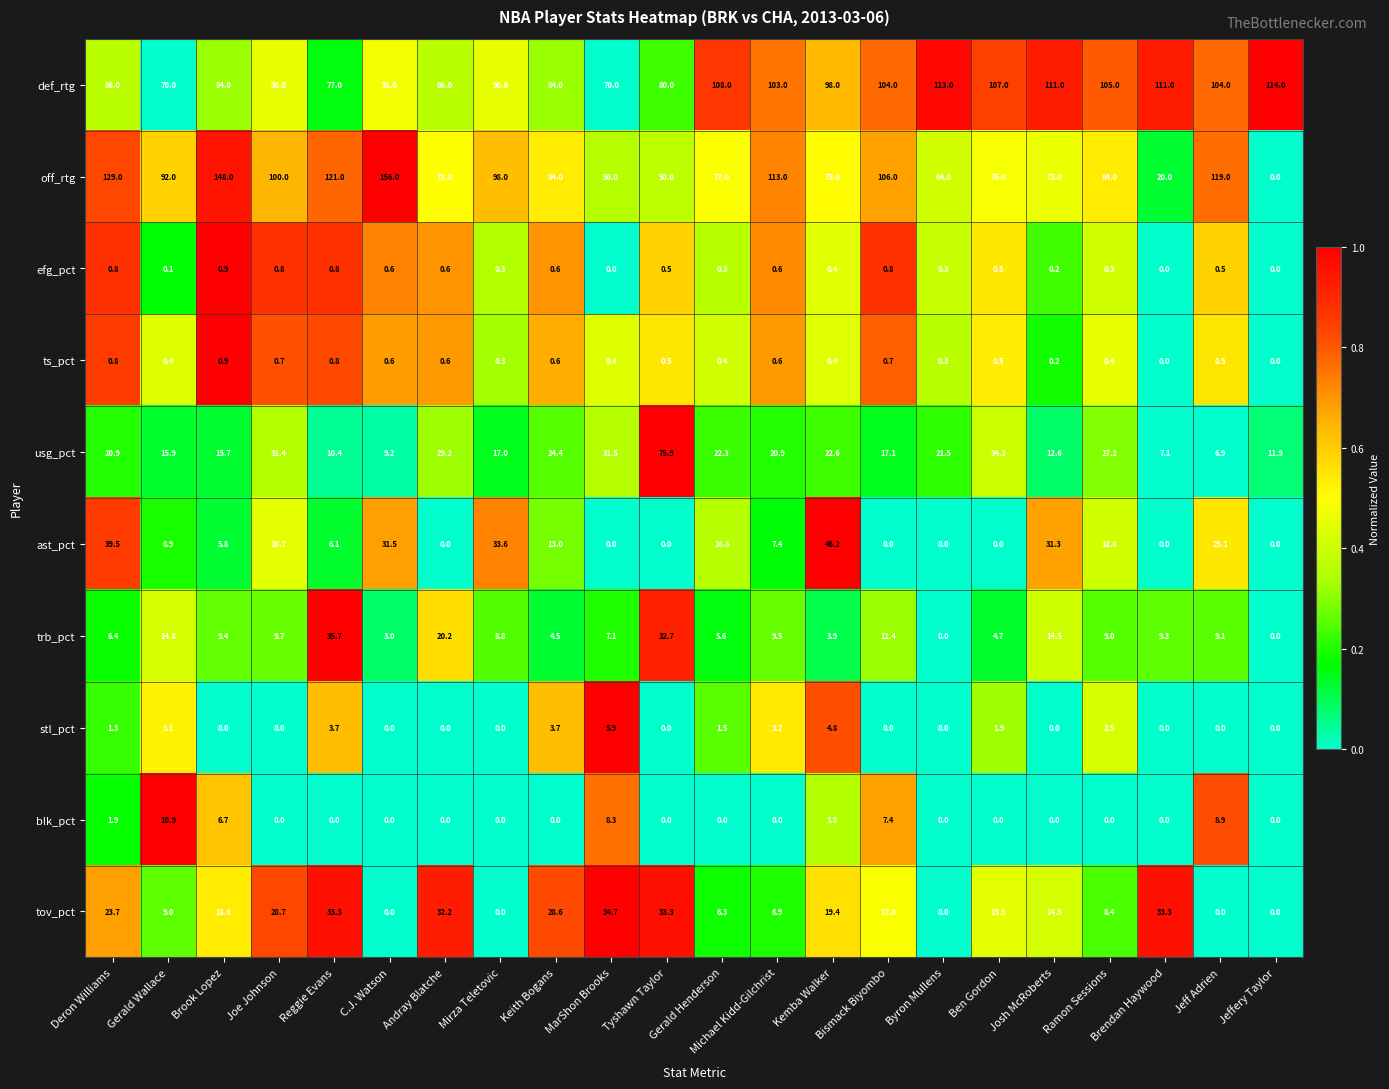

At Ramon Sessions, list the series in order from smallest to largest.

blk_pct, efg_pct, ts_pct, stl_pct, tov_pct, trb_pct, ast_pct, usg_pct, off_rtg, def_rtg